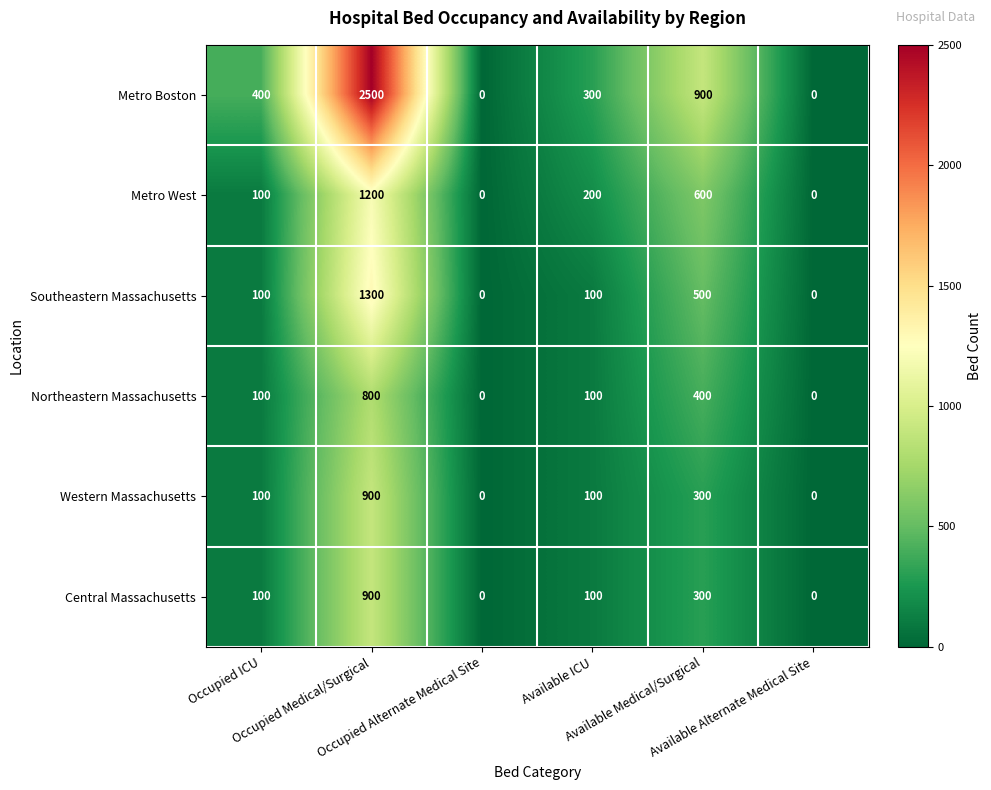

What is the greatest value displayed?

2500